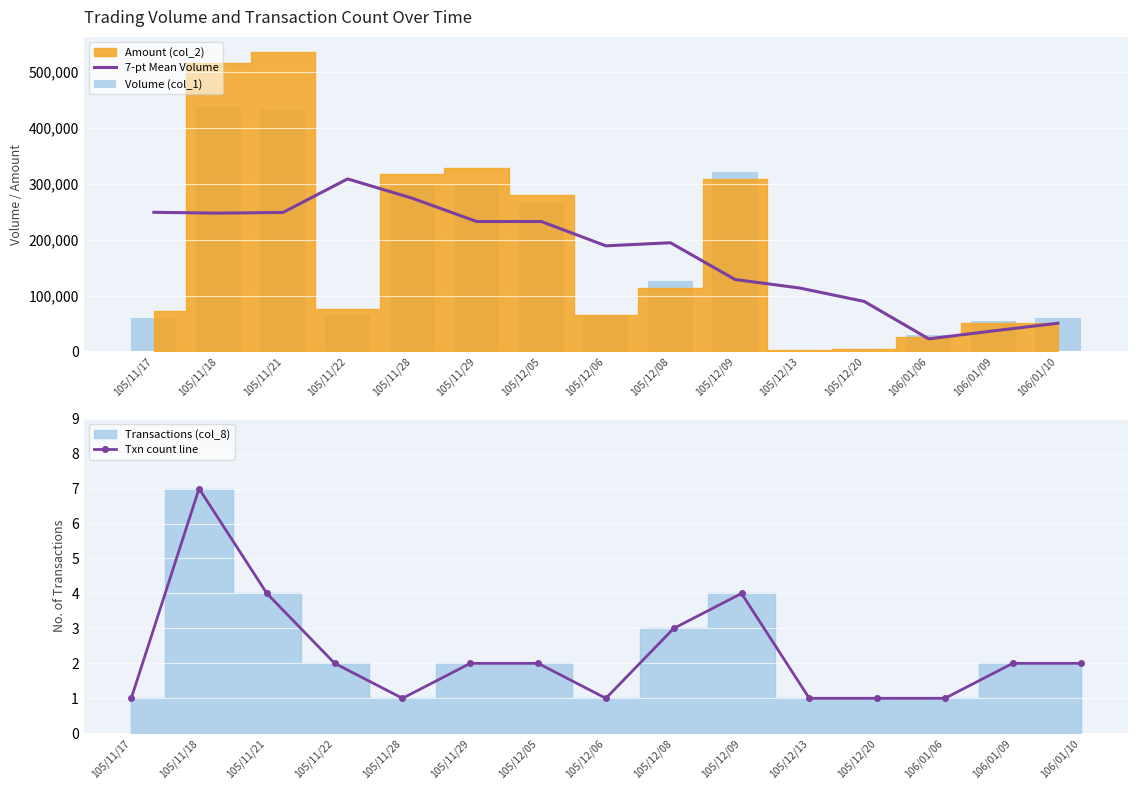

Does the chart contain stacked bars?

No